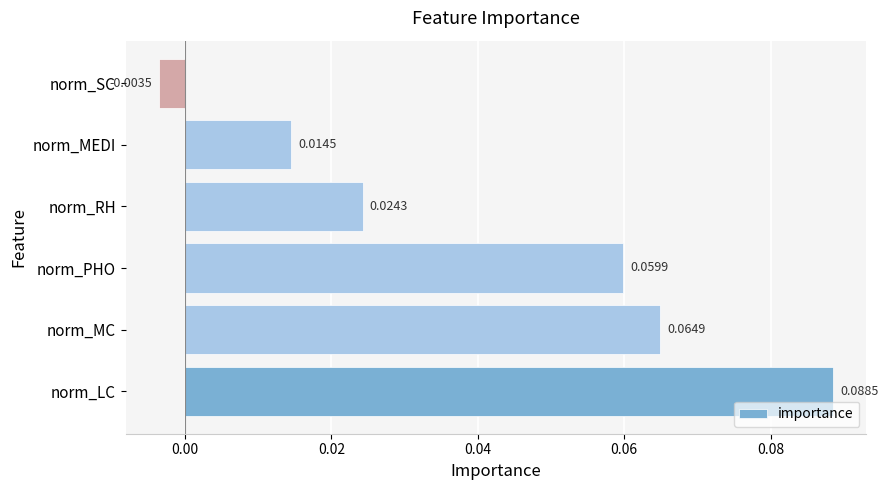

Are the bars horizontal?

Yes